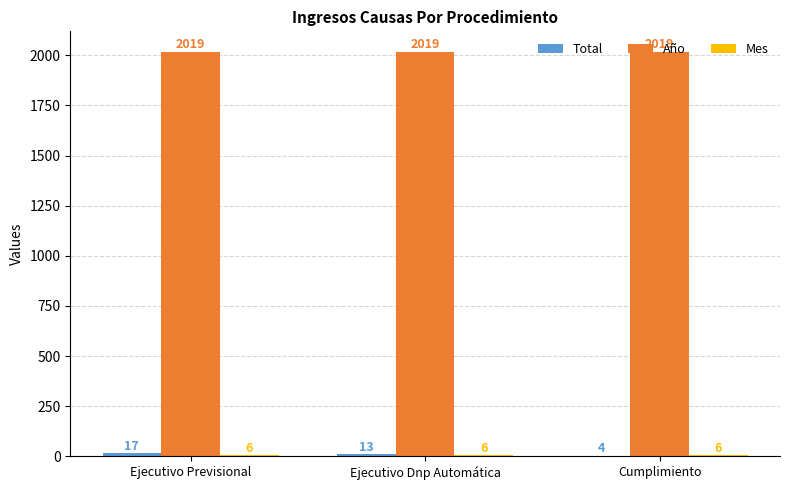

Read the Año value at Ejecutivo Previsional.

2019